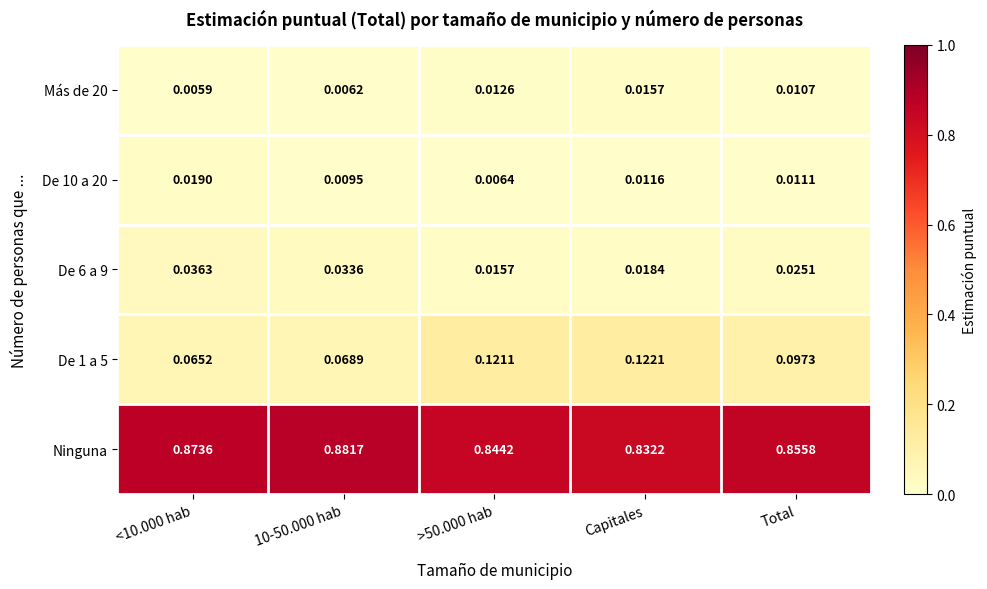

Which category has the lowest value in the Ninguna series?

Capitales